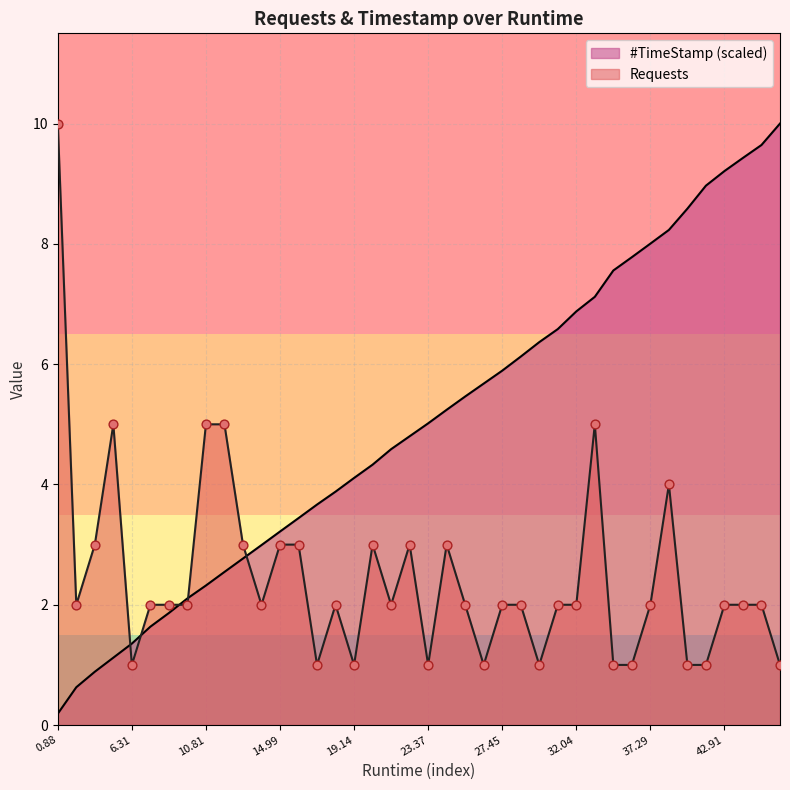

Which series has the largest Y range (max minus min)?

#TimeStamp